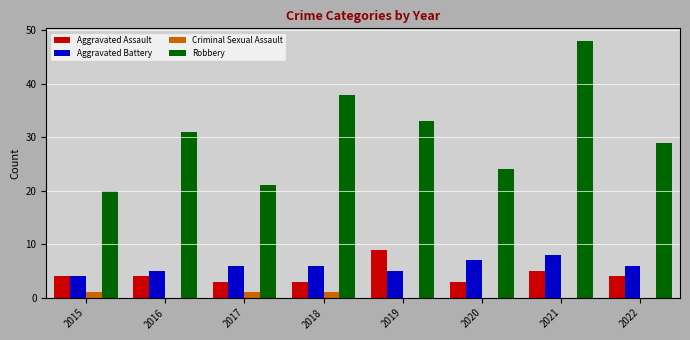

Is the value of Robbery at 2017 greater than the value of Criminal Sexual Assault at 2018?

Yes